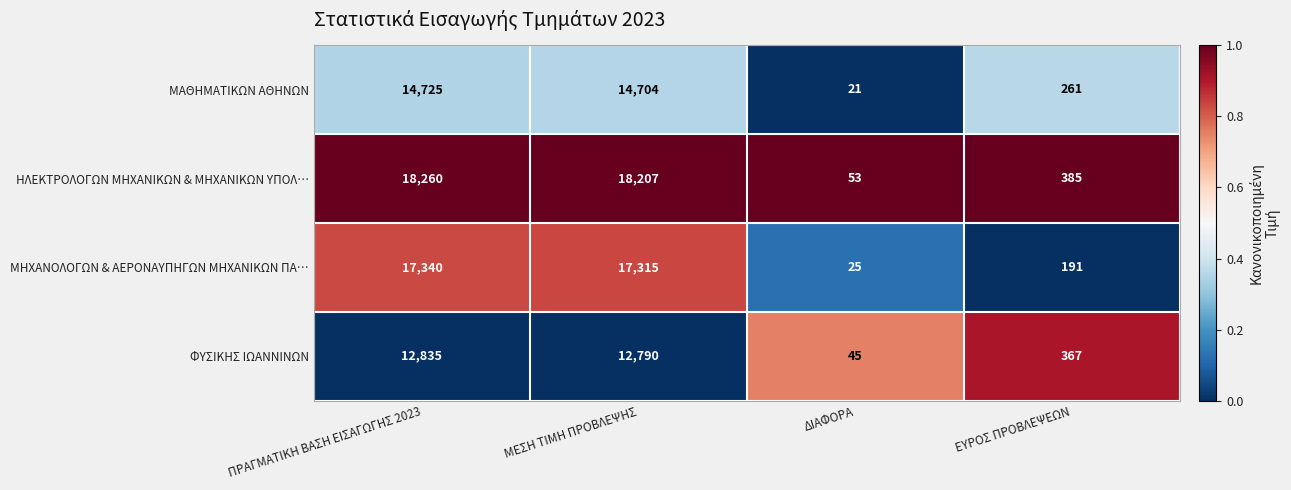

What is the difference between the ΜΑΘΗΜΑΤΙΚΩΝ ΑΘΗΝΩΝ values at ΜΕΣΗ ΤΙΜΗ ΠΡΟΒΛΕΨΗΣ and ΕΥΡΟΣ ΠΡΟΒΛΕΨΕΩΝ?

14443